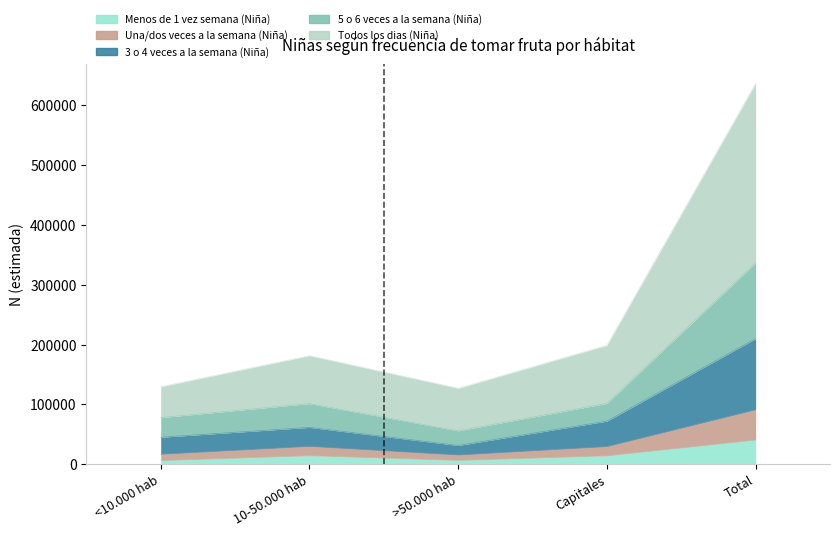

What position from the left is >50.000 hab?

3